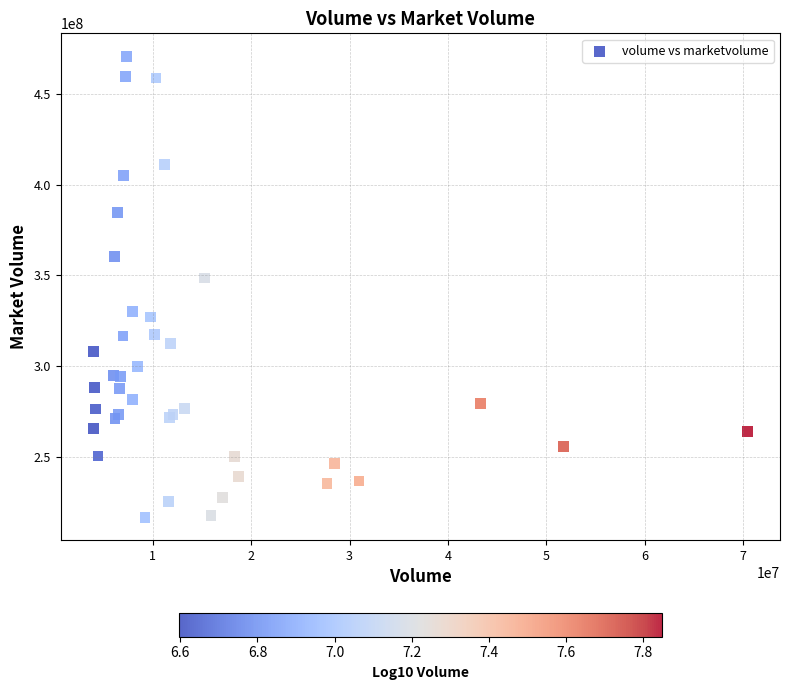

What Y value in the scatter plot is closest to 343761464?

348617728